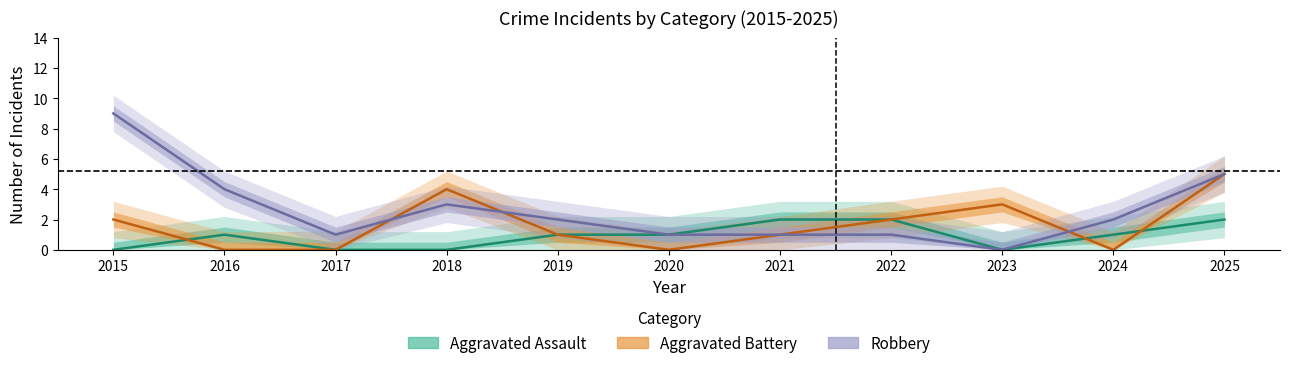

Is the value of Aggravated Battery at 2020 greater than the value of Robbery at 2019?

No